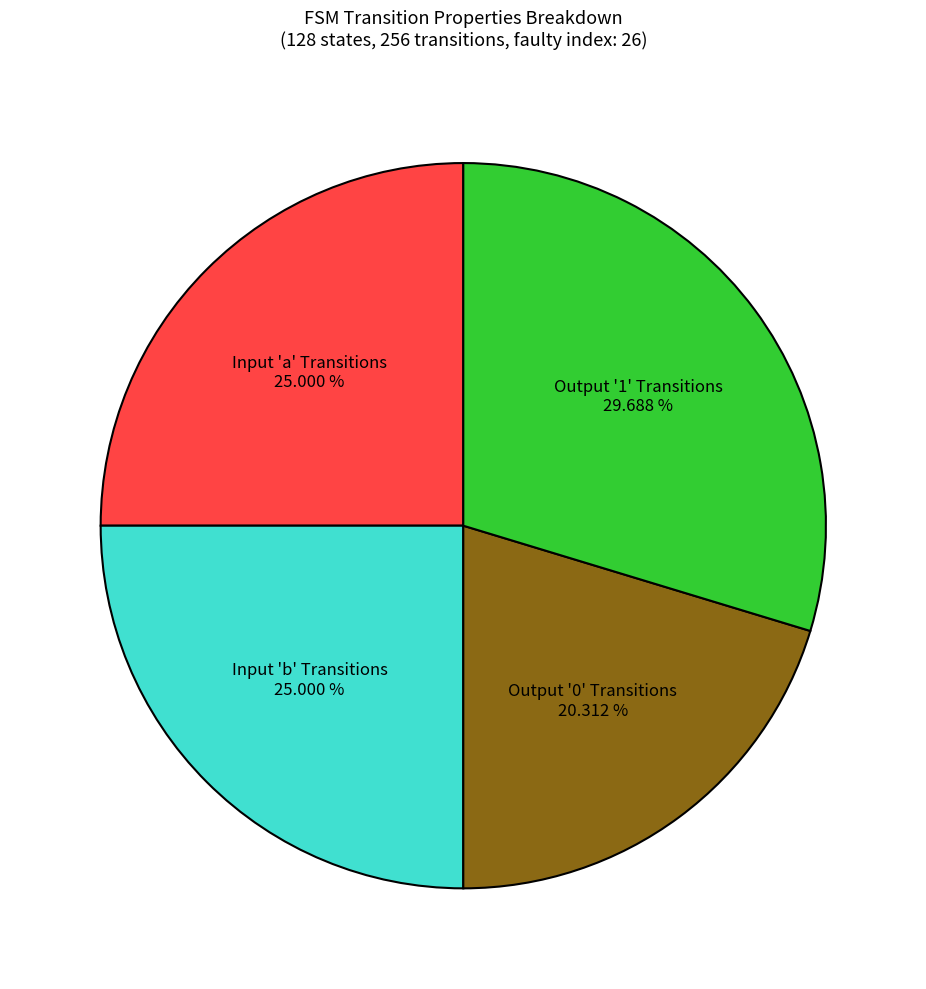

Is there any slice that represents more than half of the pie?

No